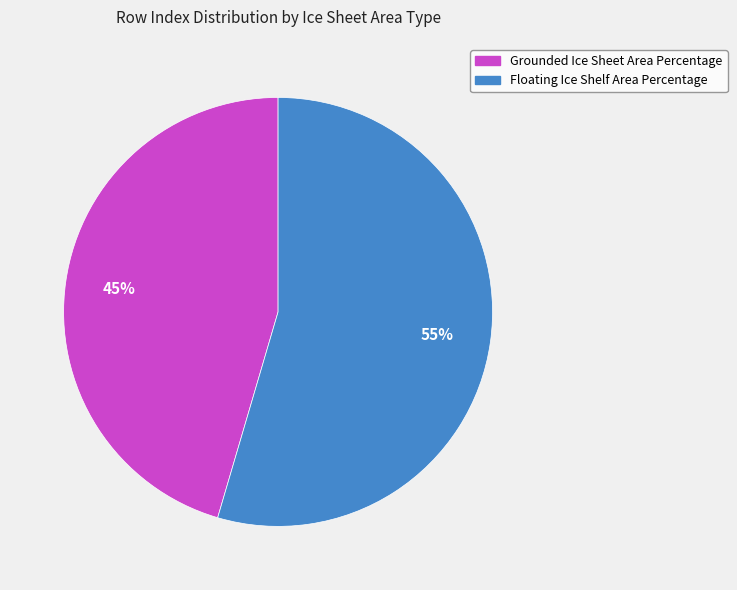

The Floating Ice Shelf Area Percentage slice represents 55% of the pie. True or false?

True